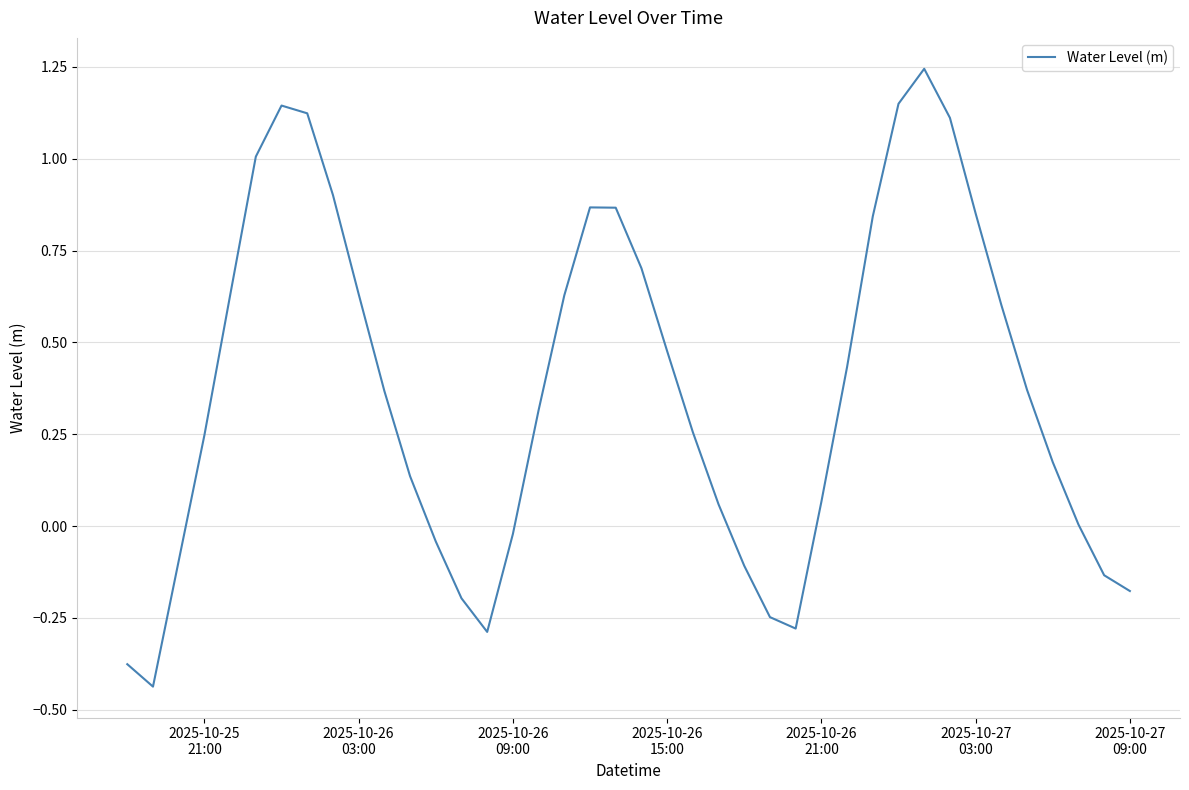

What is the difference between the maximum and minimum values?

1.7